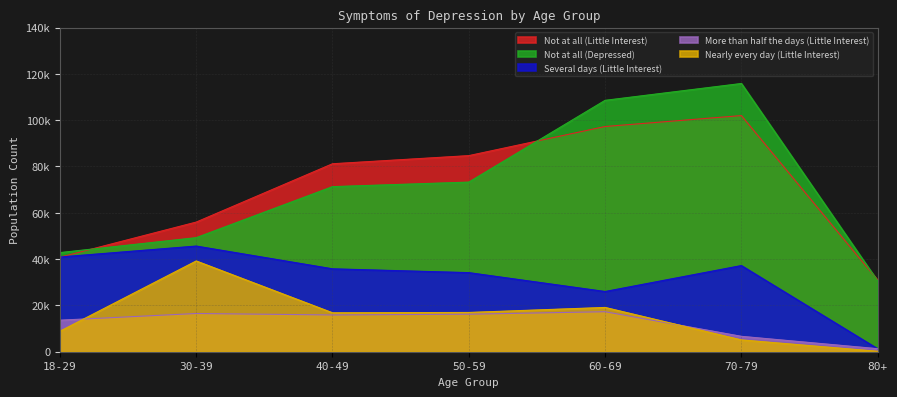

Reading left to right, transcribe all the data shown in this chart.

Not at all (Little Interest): 18-29=40798	30-39=55985	40-49=81175	50-59=84686	60-69=97262	70-79=101982	80+=30906
Several days (Little Interest): 18-29=40912	30-39=45629	40-49=35802	50-59=34153	60-69=26002	70-79=37208	80+=1278
More than half the days (Little Interest): 18-29=13616	30-39=16510	40-49=15878	50-59=16203	60-69=17276	70-79=6644	80+=1303
Nearly every day (Little Interest): 18-29=8853	30-39=39193	40-49=16808	50-59=16957	60-69=19121	70-79=5098	80+=193
Not at all (Depressed): 18-29=42812	30-39=49257	40-49=71297	50-59=73249	60-69=108567	70-79=115841	80+=30550